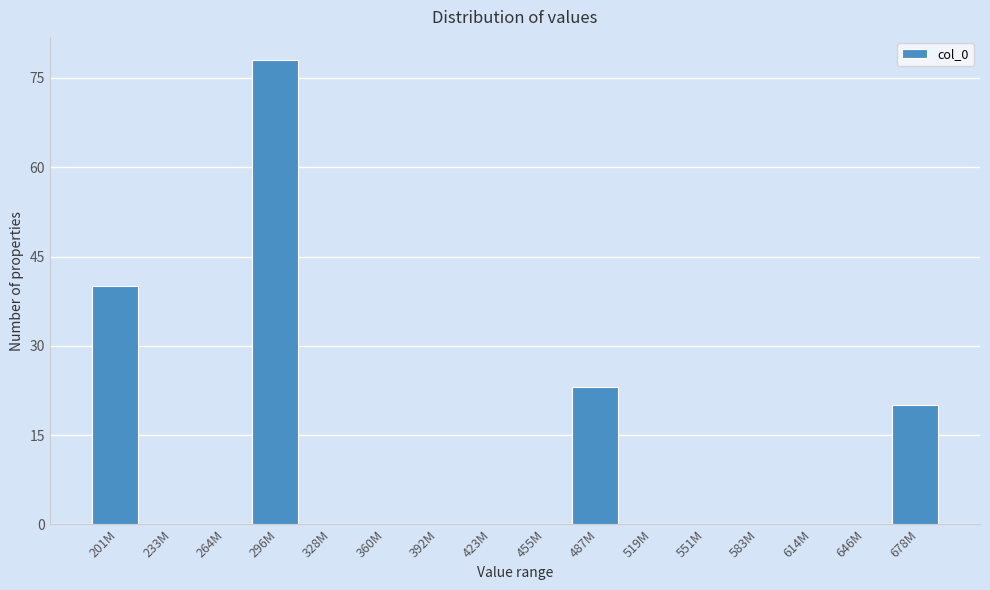

Reading left to right, transcribe all the data shown in this chart.

201M=40	233M=0	264M=0	296M=78	328M=0	360M=0	392M=0	423M=0	455M=0	487M=23	519M=0	551M=0	583M=0	614M=0	646M=0	678M=20